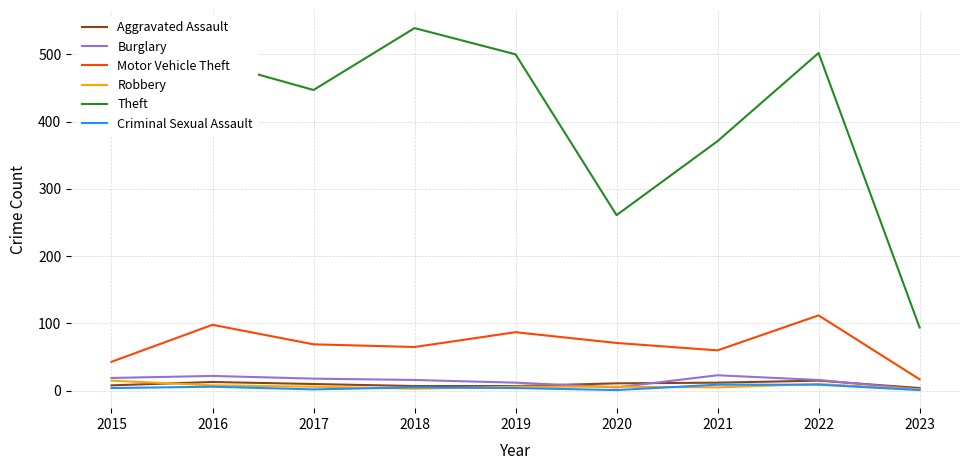

At how many categories does at least one series exceed 285?

7